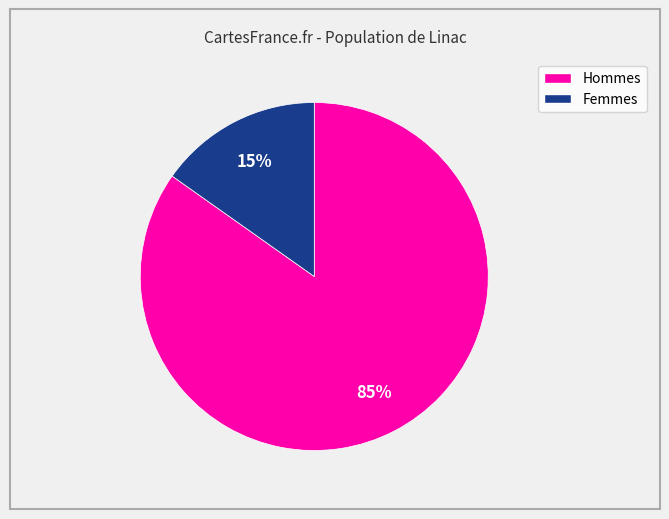

To the nearest percent, what is the average slice percentage?

50%